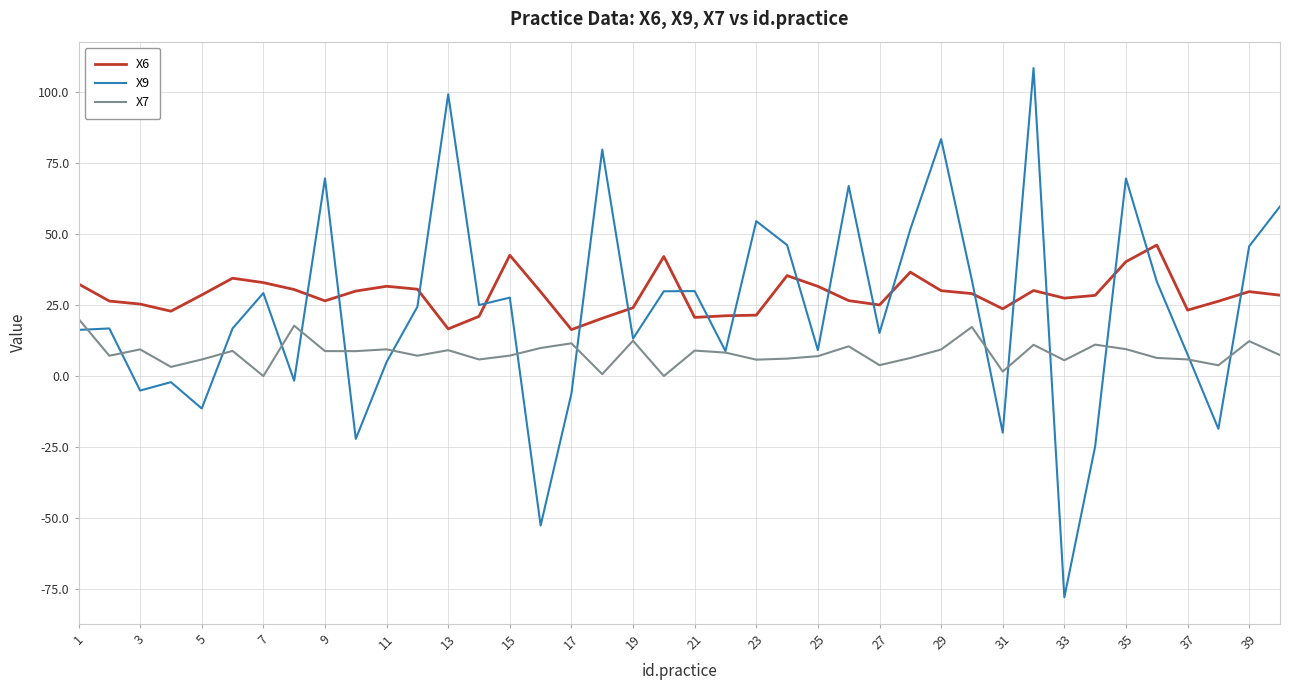

Rank the series by their average value, from lowest to highest.

X7, X9, X6